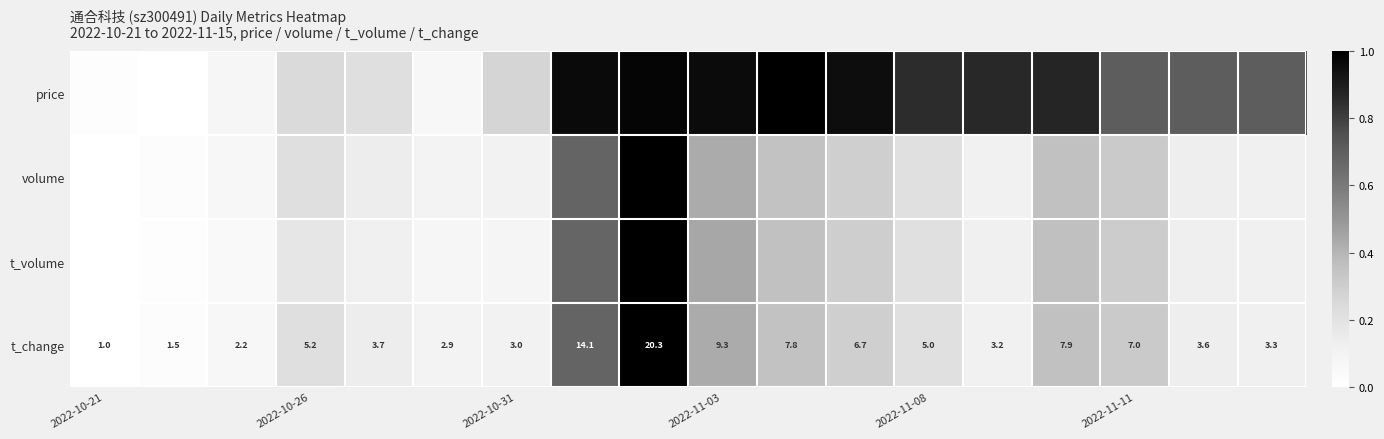

The t_change series shows 0.4 at 2022-10-21. True or false?

False